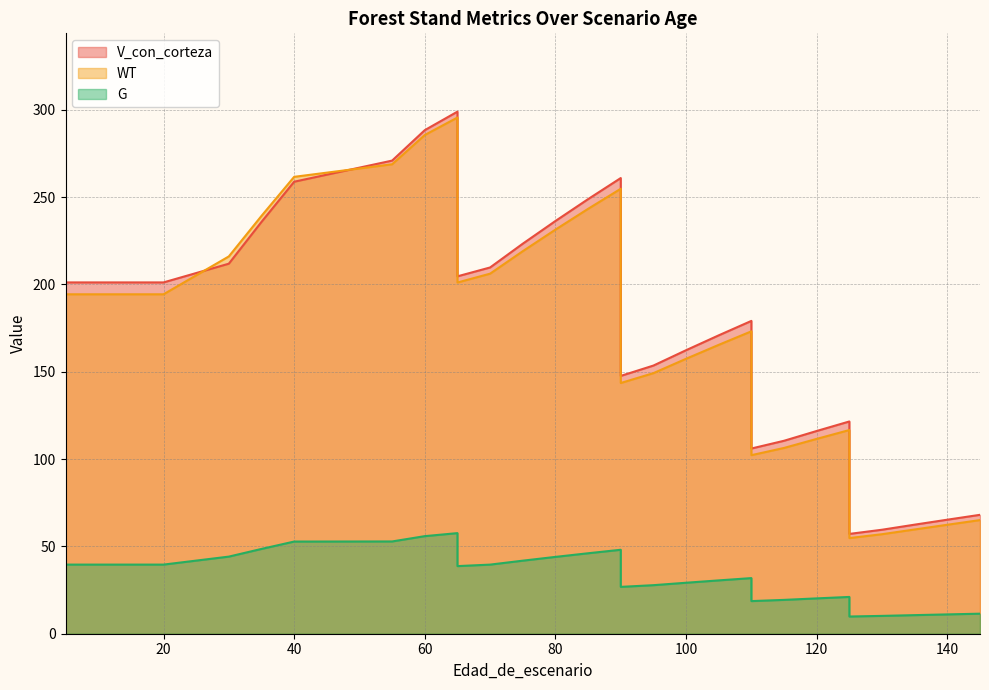

At which label does WT reach its minimum?

125